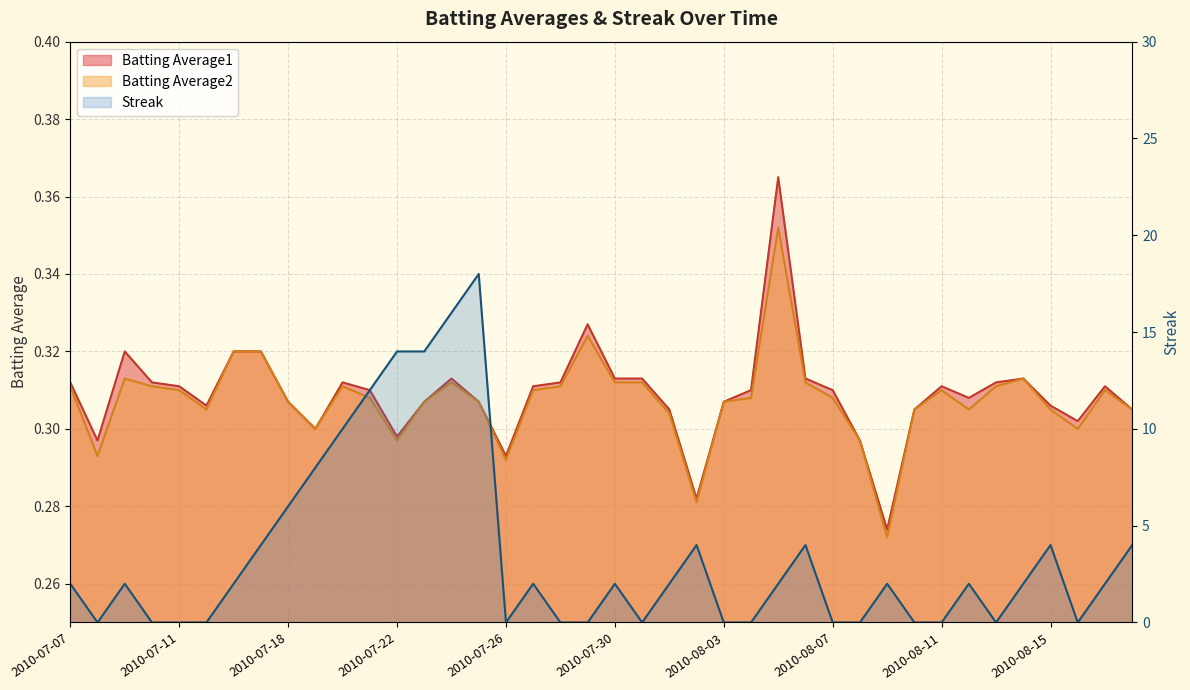

What is the label of the 13th point from the right?

2010-08-06